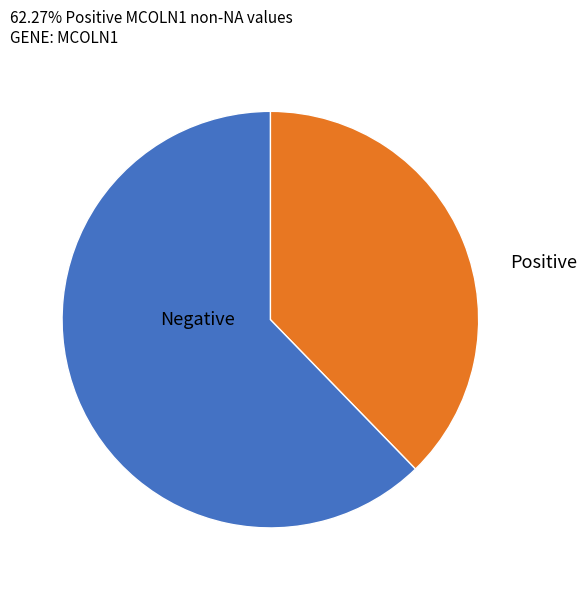

How many segments does this pie chart have?

2